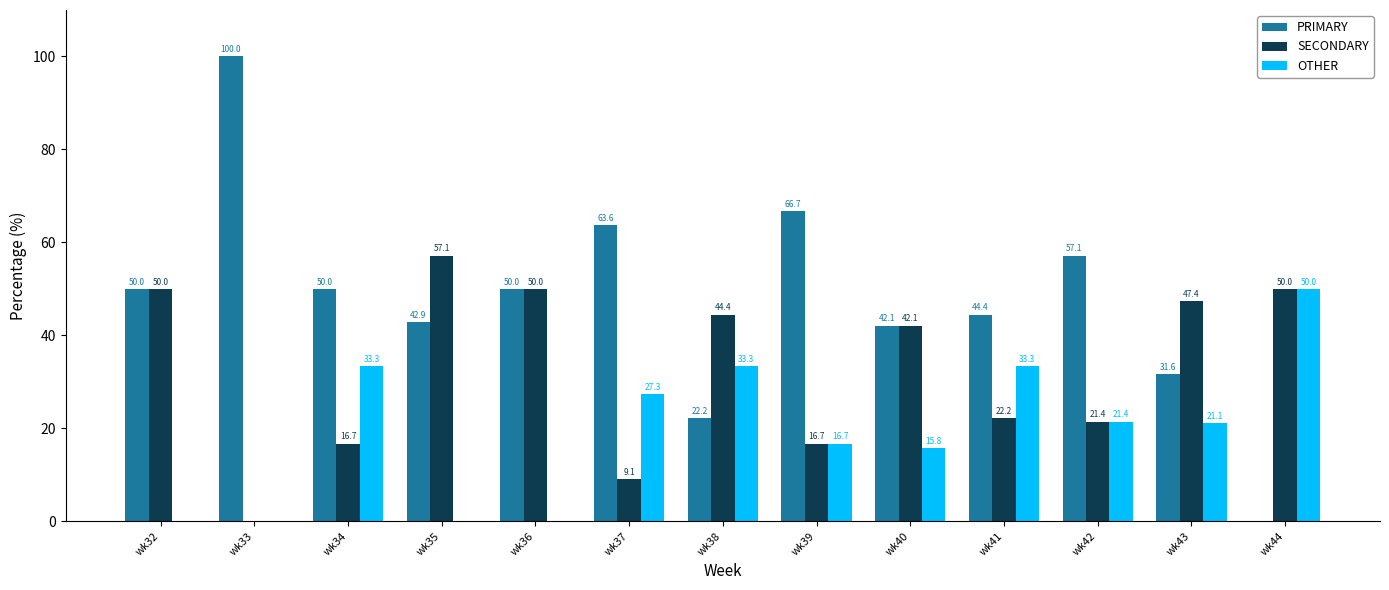

Reading left to right, list all the values displayed in this chart.

PRIMARY: 50.0	100.0	50.0	42.9	50.0	63.6	22.2	66.7	42.1	44.4	57.1	31.6	0.0
SECONDARY: 50.0	0.0	16.7	57.1	50.0	9.1	44.4	16.7	42.1	22.2	21.4	47.4	50.0
OTHER: 0.0	0.0	33.3	0.0	0.0	27.3	33.3	16.7	15.8	33.3	21.4	21.1	50.0